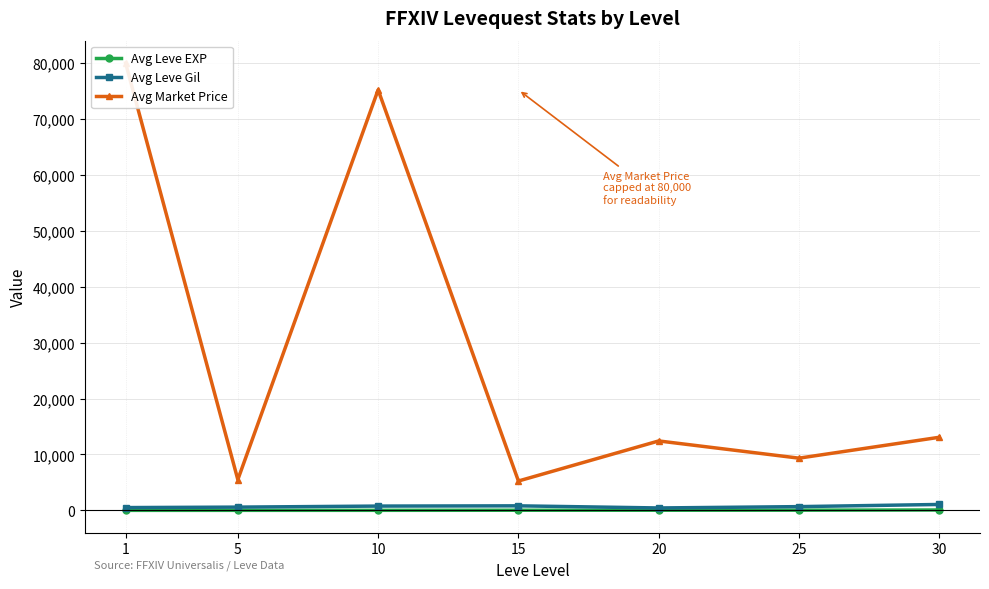

Reading left to right, what are all the values shown in this chart?

Avg Leve EXP: 1=3.0	5=6.5	10=8.8	15=22.5	20=23.5	25=34.7	30=67.4
Avg Leve Gil: 1=498.0	5=582.0	10=768.0	15=812.0	20=432.0	25=670.0	30=1058.0
Avg Market Price: 1=80000.0	5=5503.0	10=75201.0	15=5251.0	20=12417.0	25=9338.0	30=13073.0